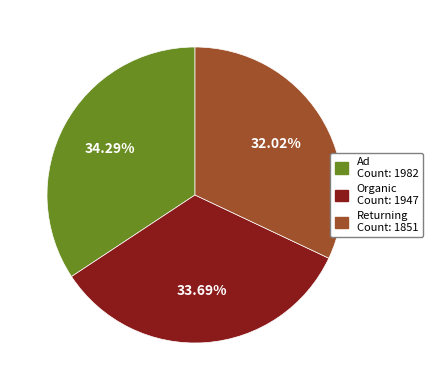

How many slices are in this pie chart?

3